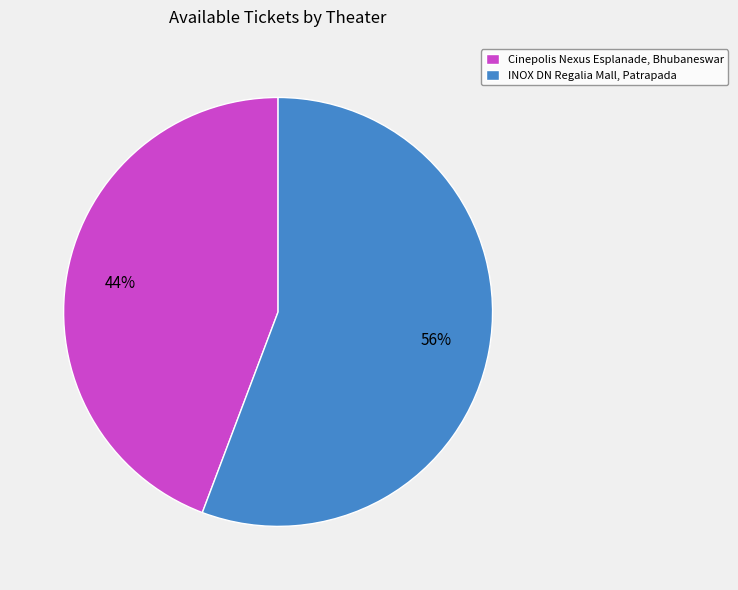

What is the ratio of the value at INOX DN Regalia Mall, Patrapada to the value at Cinepolis Nexus Esplanade, Bhubaneswar?

1.3